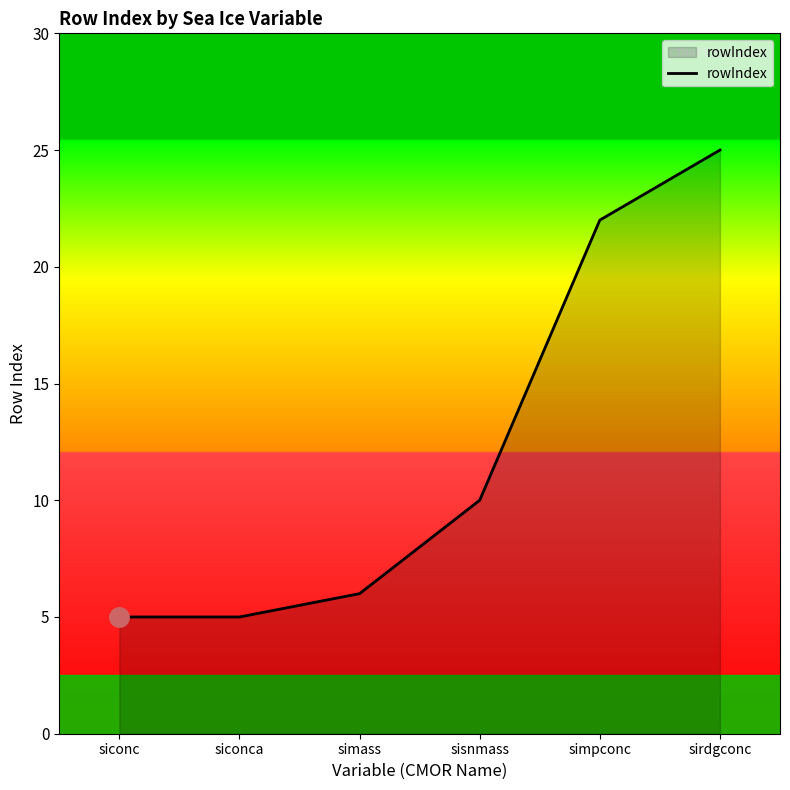

What is the change in value from simass to sisnmass?

+4